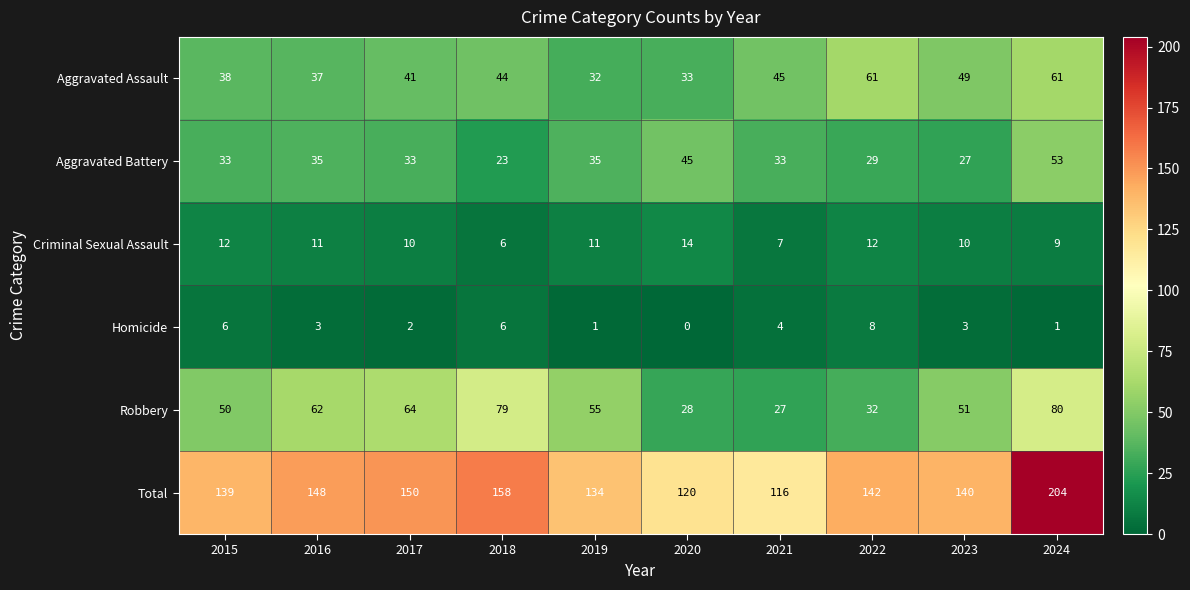

Count the number of data series in this chart.

6